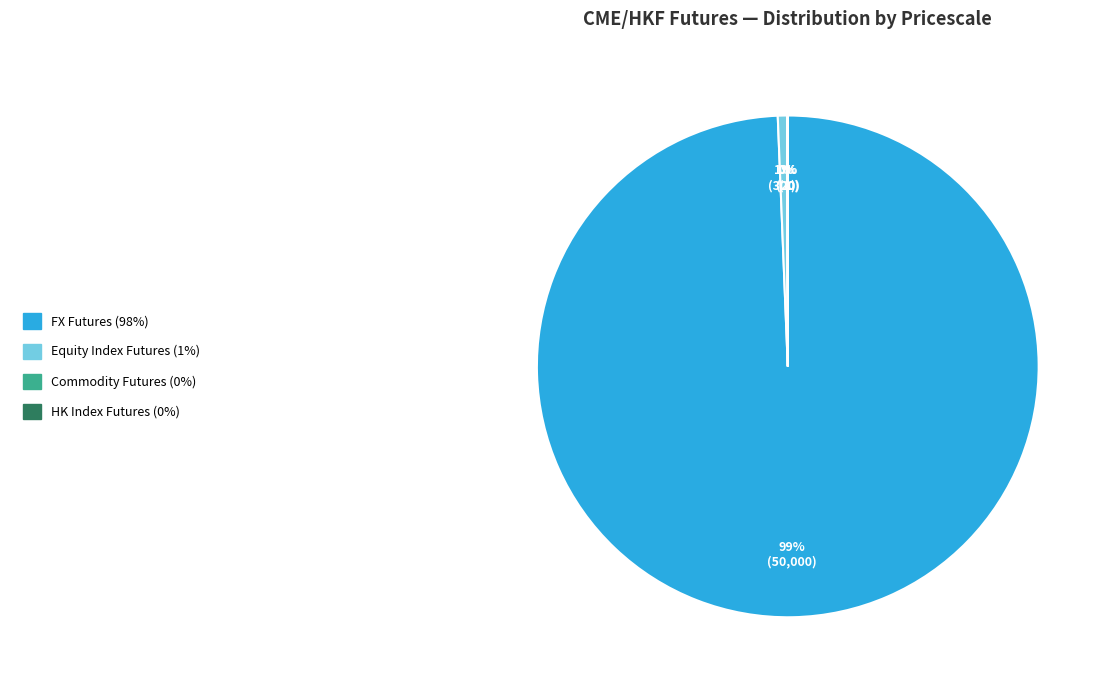

To the nearest percent, what is the average slice percentage?

25%